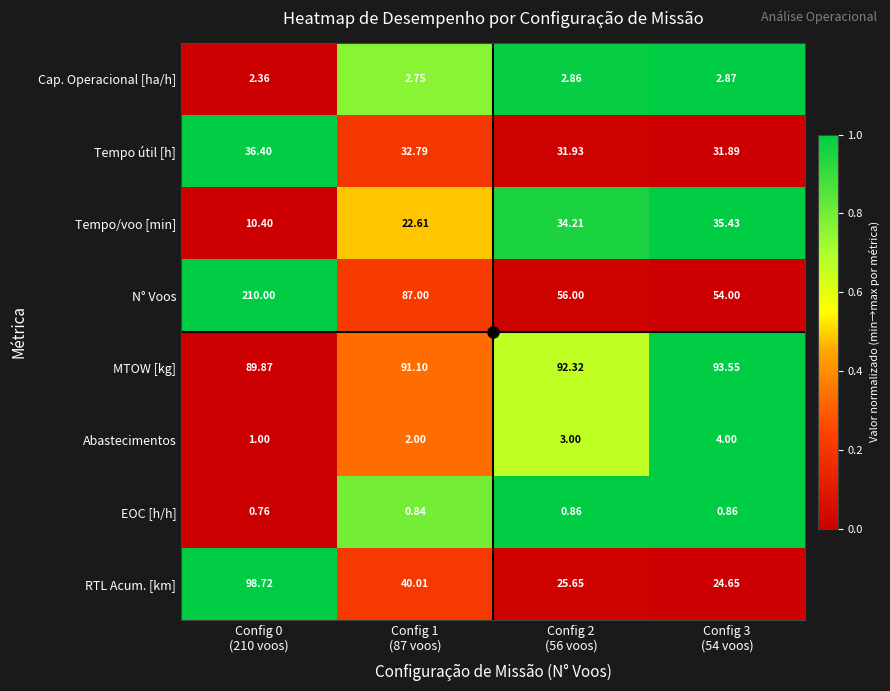

Which series has the widest spread of values?

N° Voos